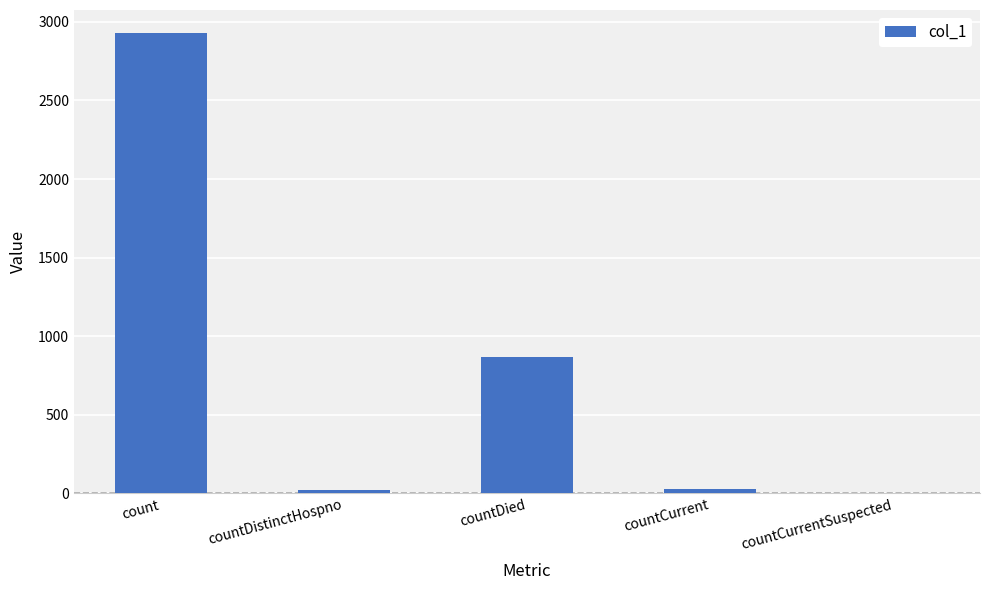

What is the greatest value displayed?

2929